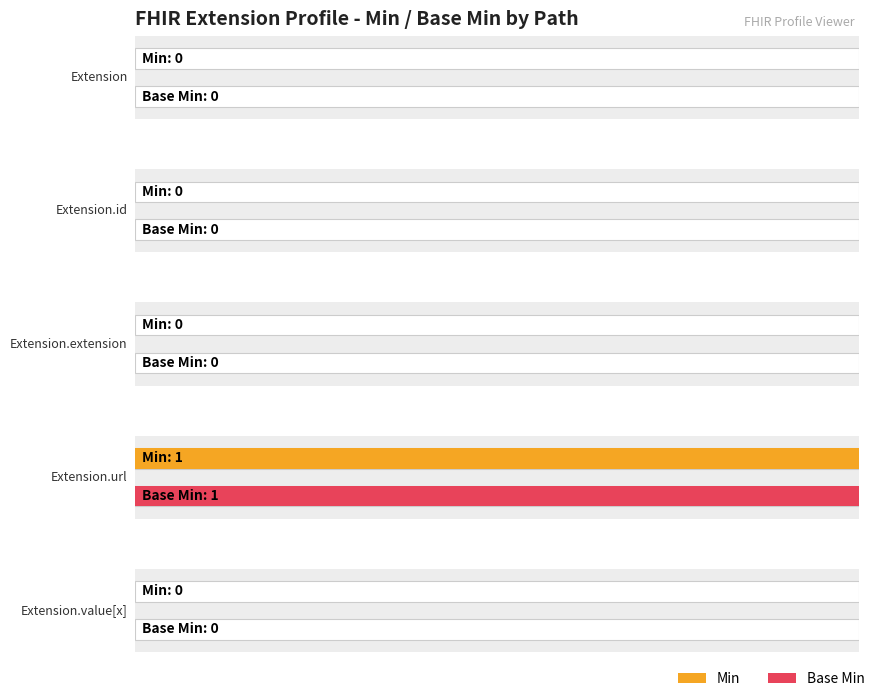

How many bars are there in total?

10